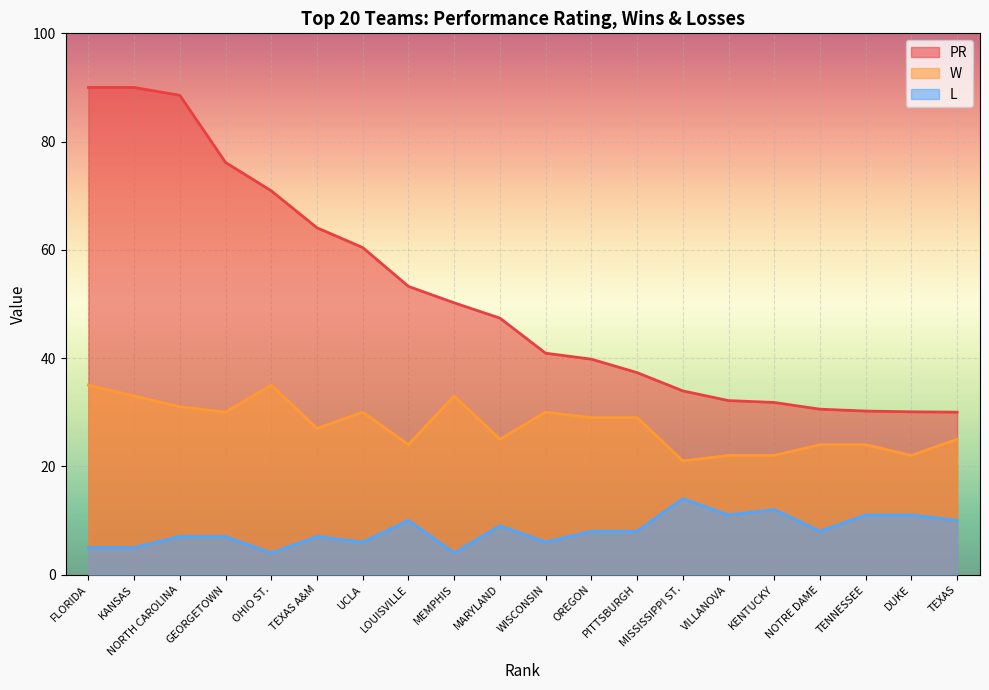

In L, how many points are higher than both neighbors (excluding endpoints)?

5